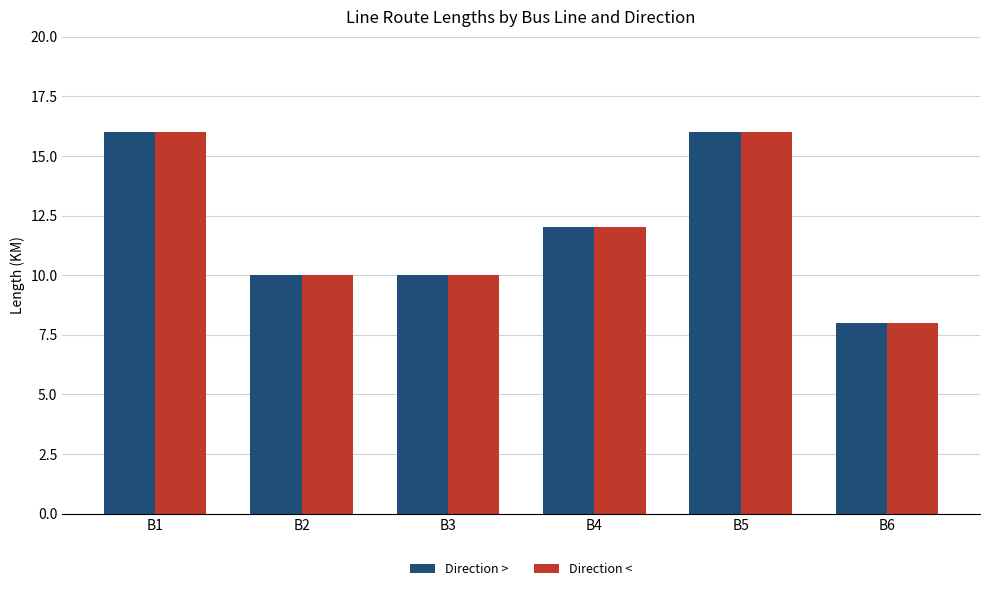

What is the approximate value of Direction > at B5?

16